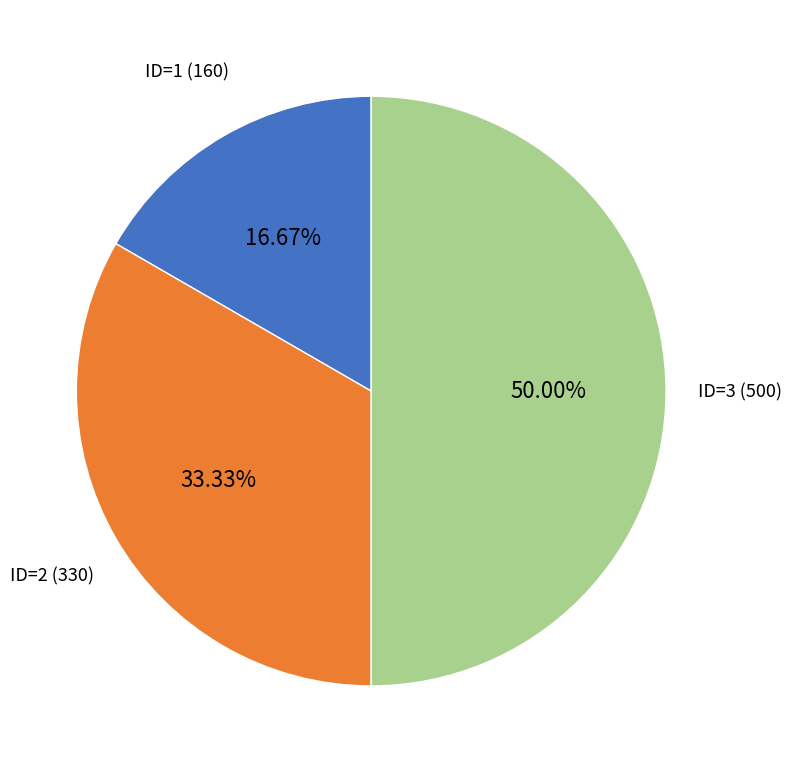

Is it true that ID=1 (160) is 11% of the pie?

False